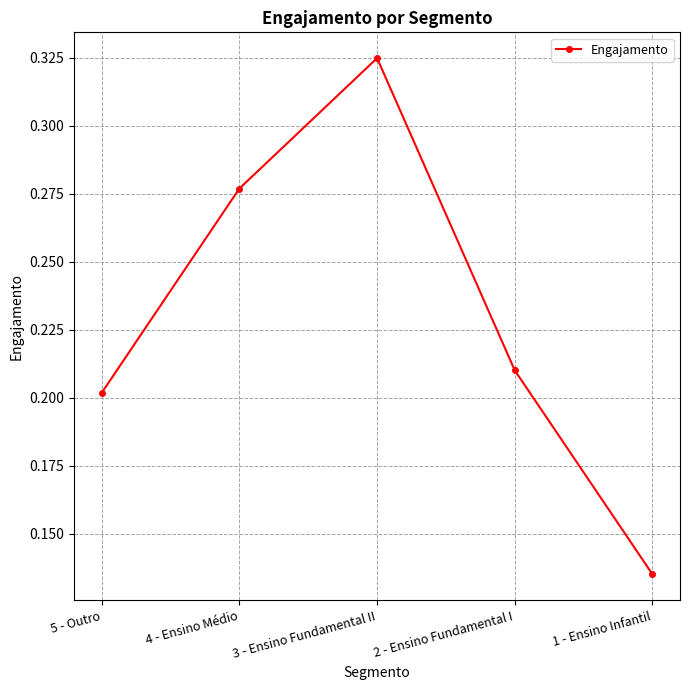

List the labels in order of value, largest first.

3 - Ensino Fundamental II, 4 - Ensino Médio, 2 - Ensino Fundamental I, 5 - Outro, 1 - Ensino Infantil